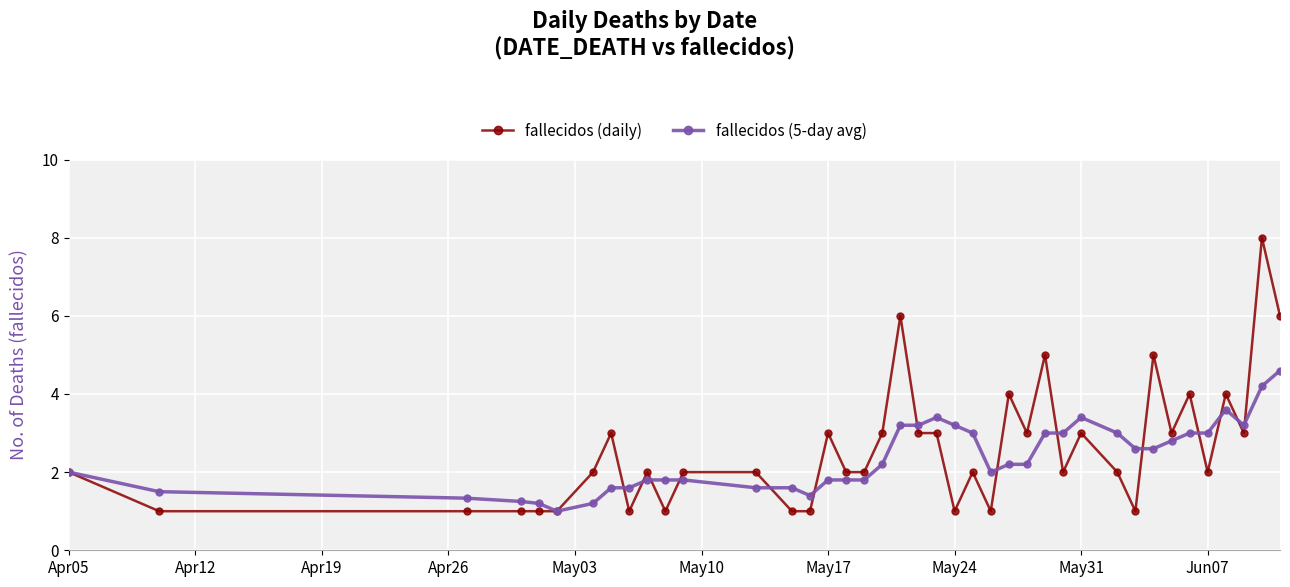

True or false: fallecidos (5-day avg) and fallecidos (daily) intersect in this chart.

True